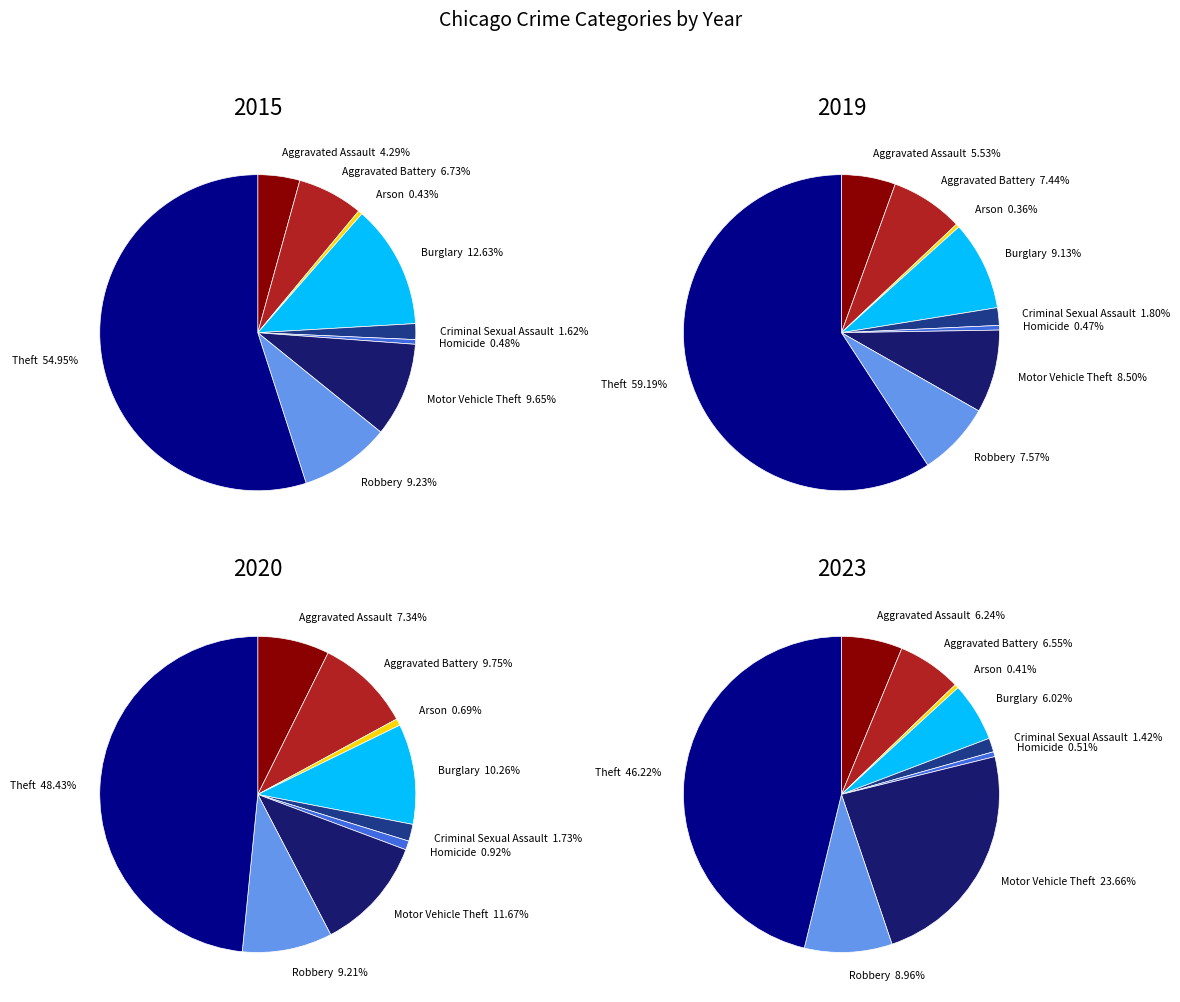

What is the change in value from Aggravated Assault to Theft?

+52870